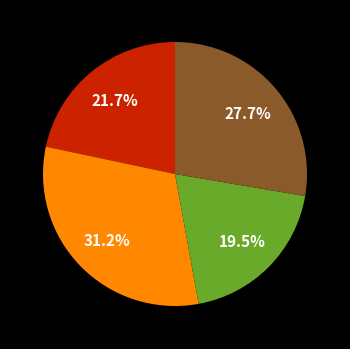

Does any single category account for the majority?

No